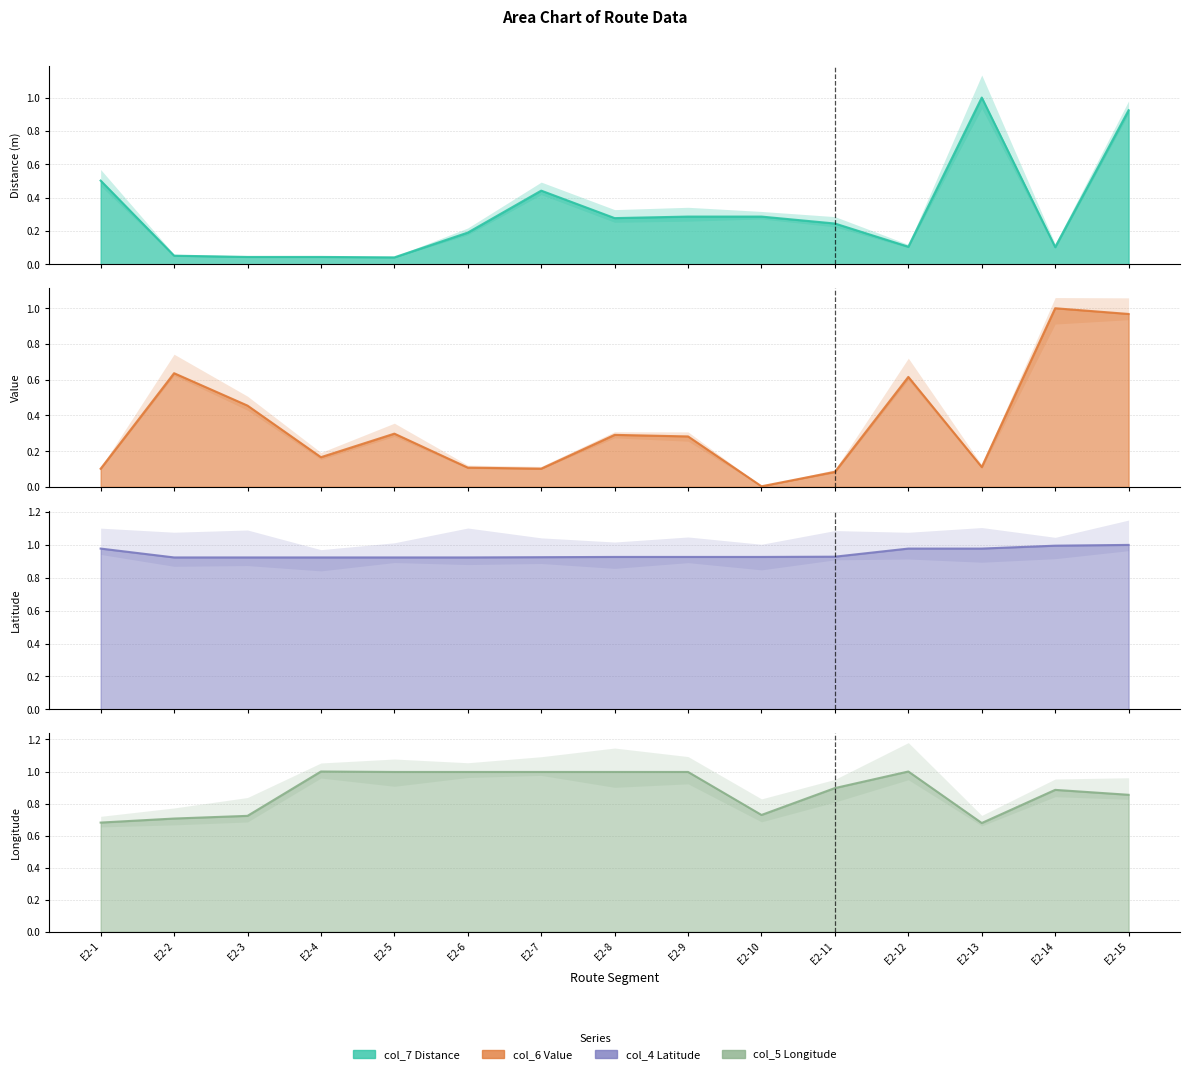

True or false: col_5 (Lon) has a value of 0.5 at E2-7.

False